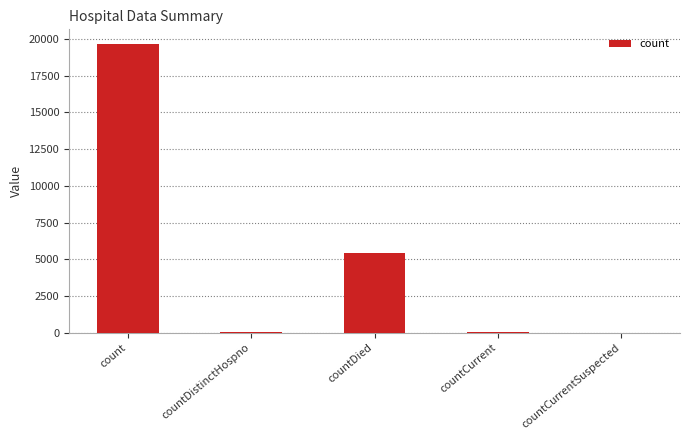

How many categories are shown in the chart?

5